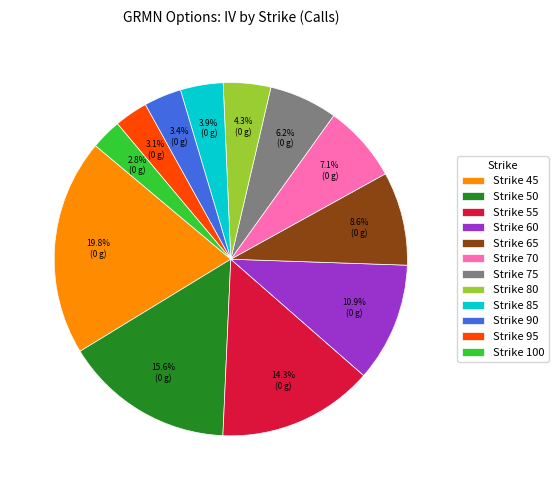

Which slice is the largest?

Strike 45